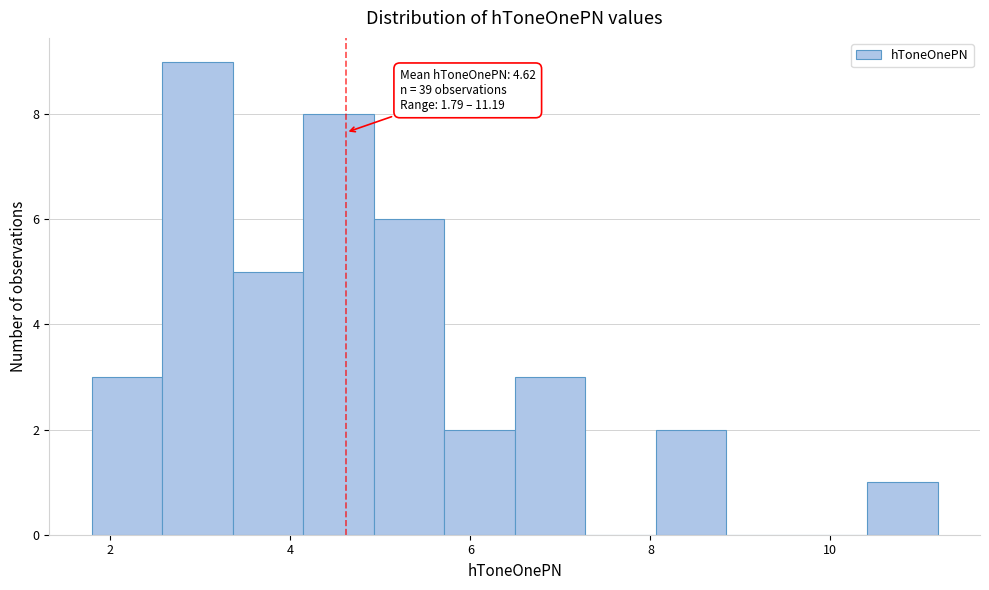

Around what value on the x-axis is the tallest bar? Give the approximate position of its centre, as read against the axis.

3.0